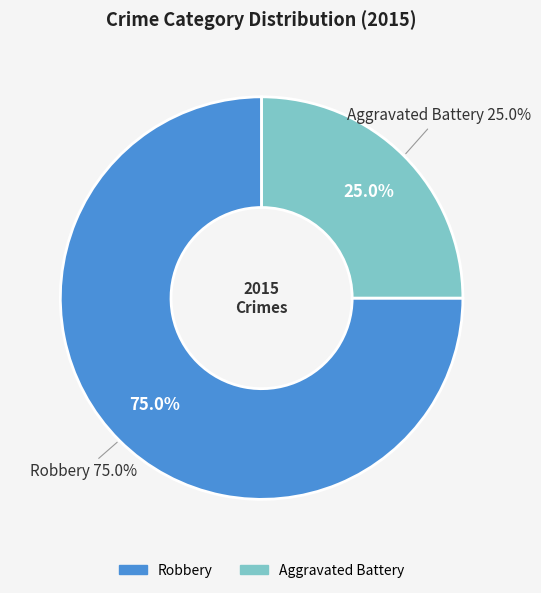

Count the number of slices in the pie.

2